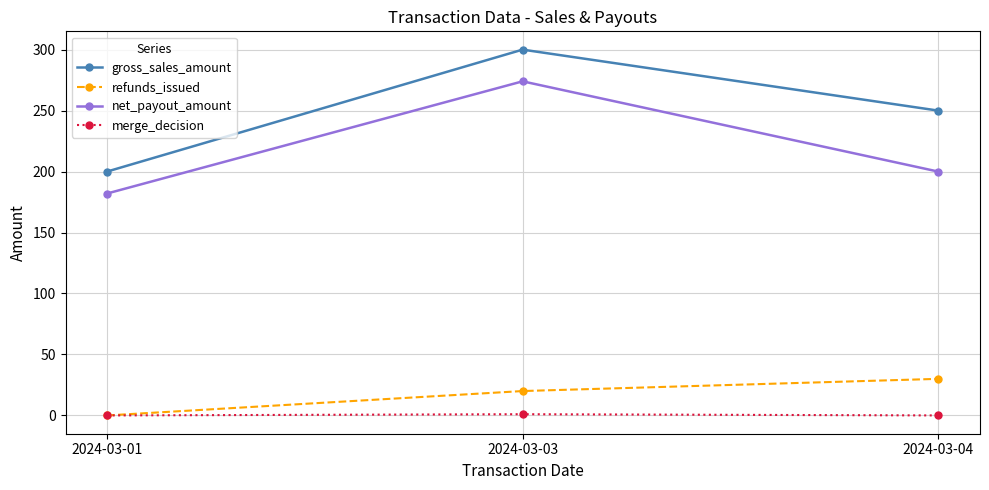

Which series has the largest total across all categories?

gross_sales_amount